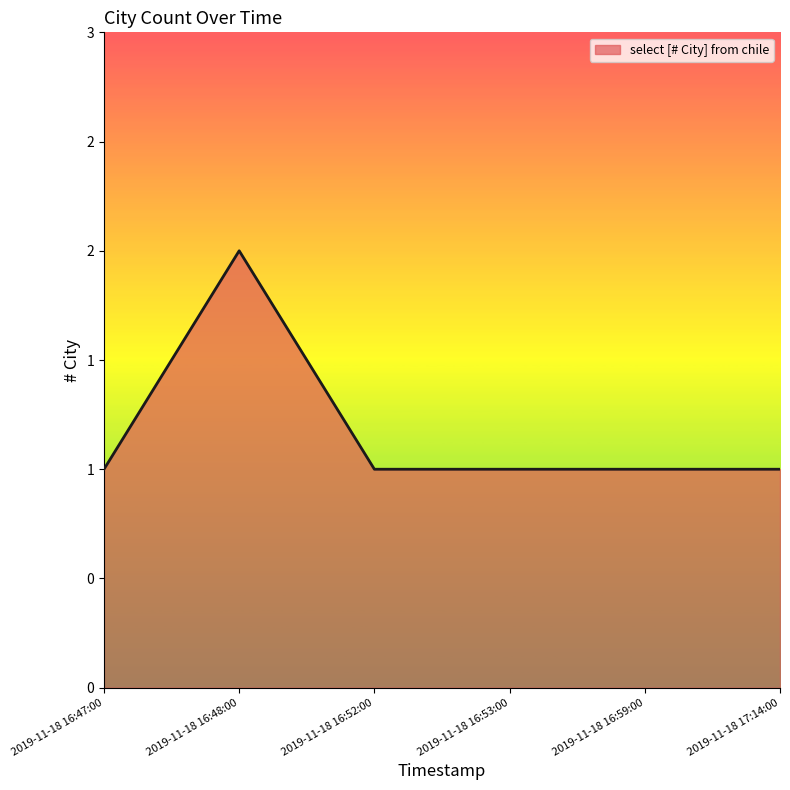

The value at 2019-11-18 16:47:00 is 1. True or false?

True